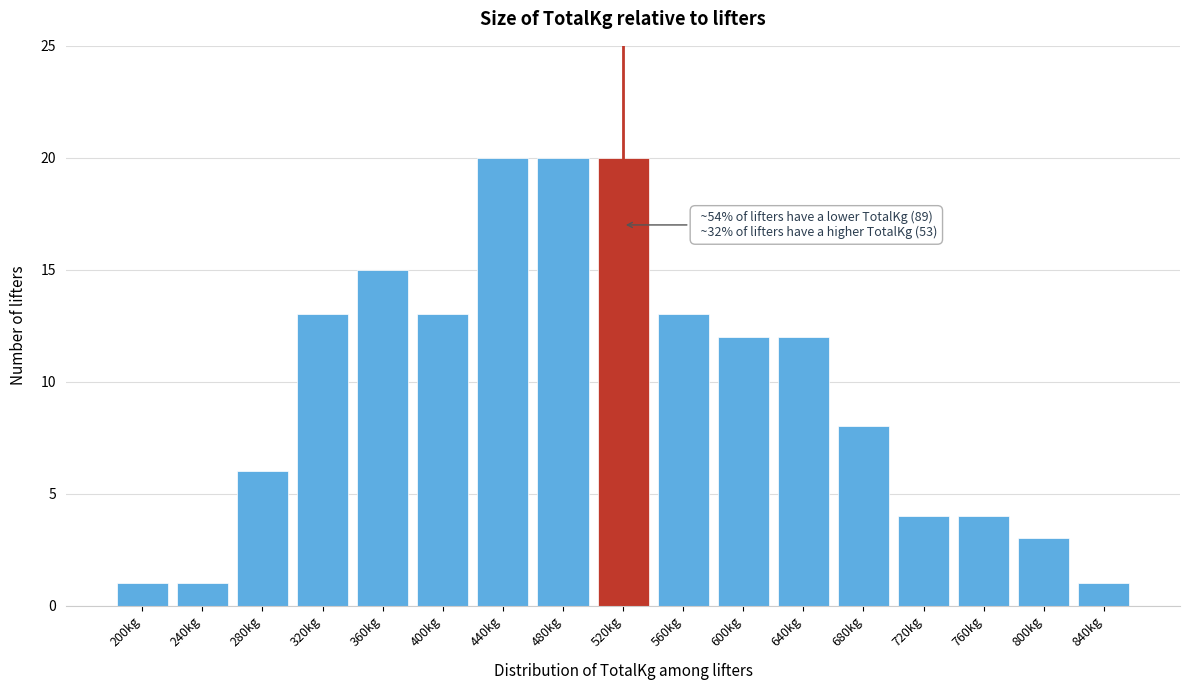

Reading left to right, transcribe all the data shown in this chart.

1	1	6	13	15	13	20	20	20	13	12	12	8	4	4	3	1